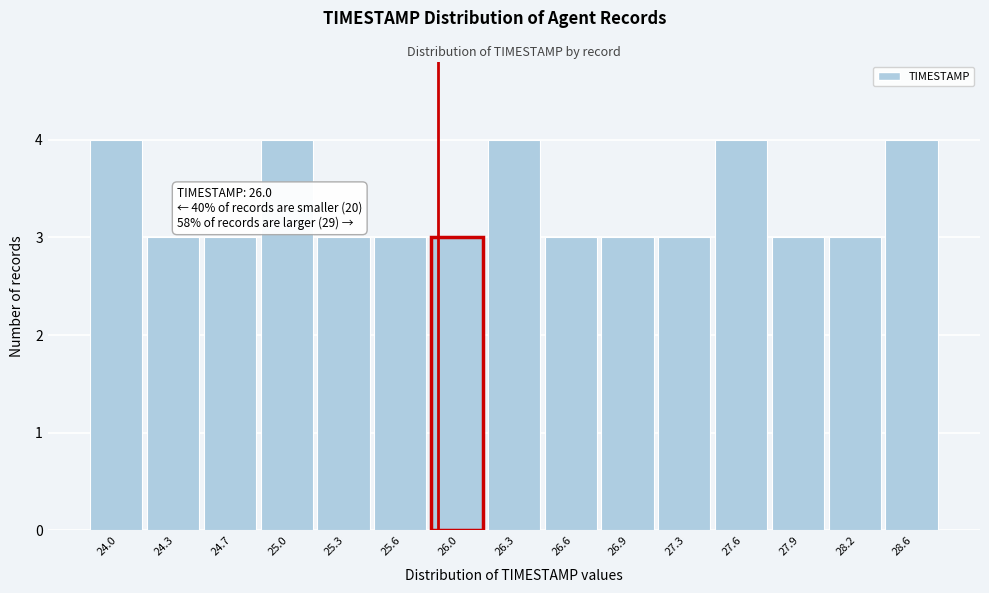

Reading left to right, what are all the values shown in this chart?

24.0=4	24.3=3	24.7=3	25.0=4	25.3=3	25.6=3	26.0=3	26.3=4	26.6=3	26.9=3	27.3=3	27.6=4	27.9=3	28.2=3	28.6=4